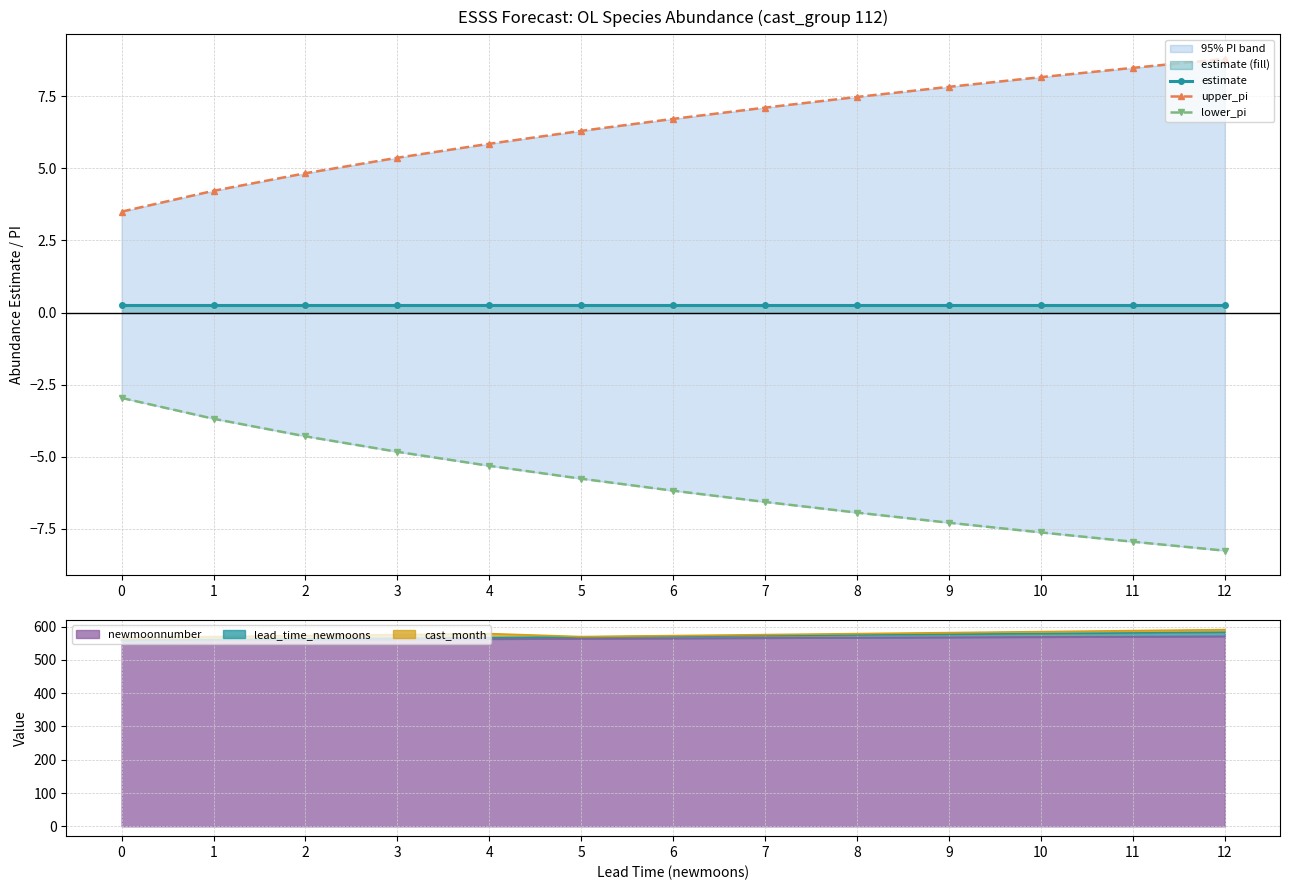

What is the maximum value for estimate?

0.3